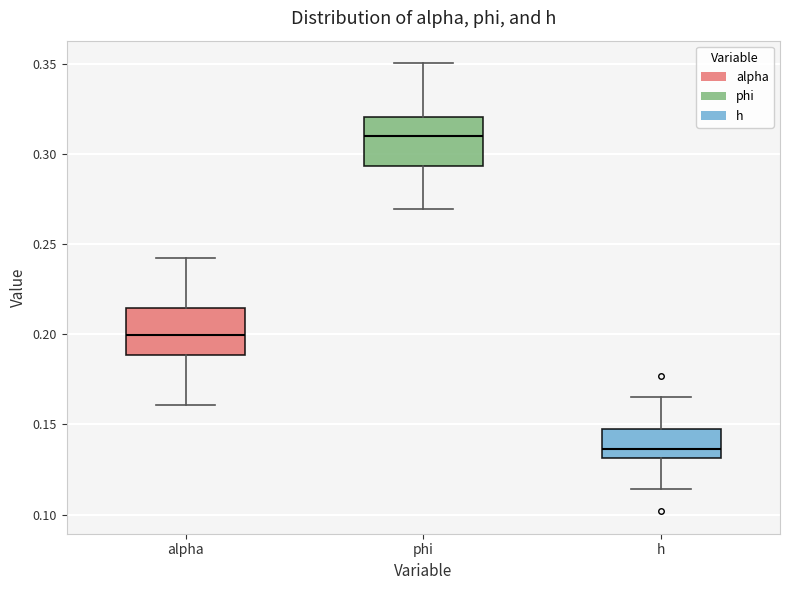

Reading left to right, read every box against the y-axis: the position of its median line, the range the box covers, and the ends of its whiskers. The values are not printed on the chart, so give them approximately, as read against the axis.

alpha: median 0.200, box 0.190 to 0.215, whiskers 0.160 to 0.240
phi: median 0.310, box 0.295 to 0.320, whiskers 0.270 to 0.350
h: median 0.135, box 0.130 to 0.145, whiskers 0.115 to 0.165